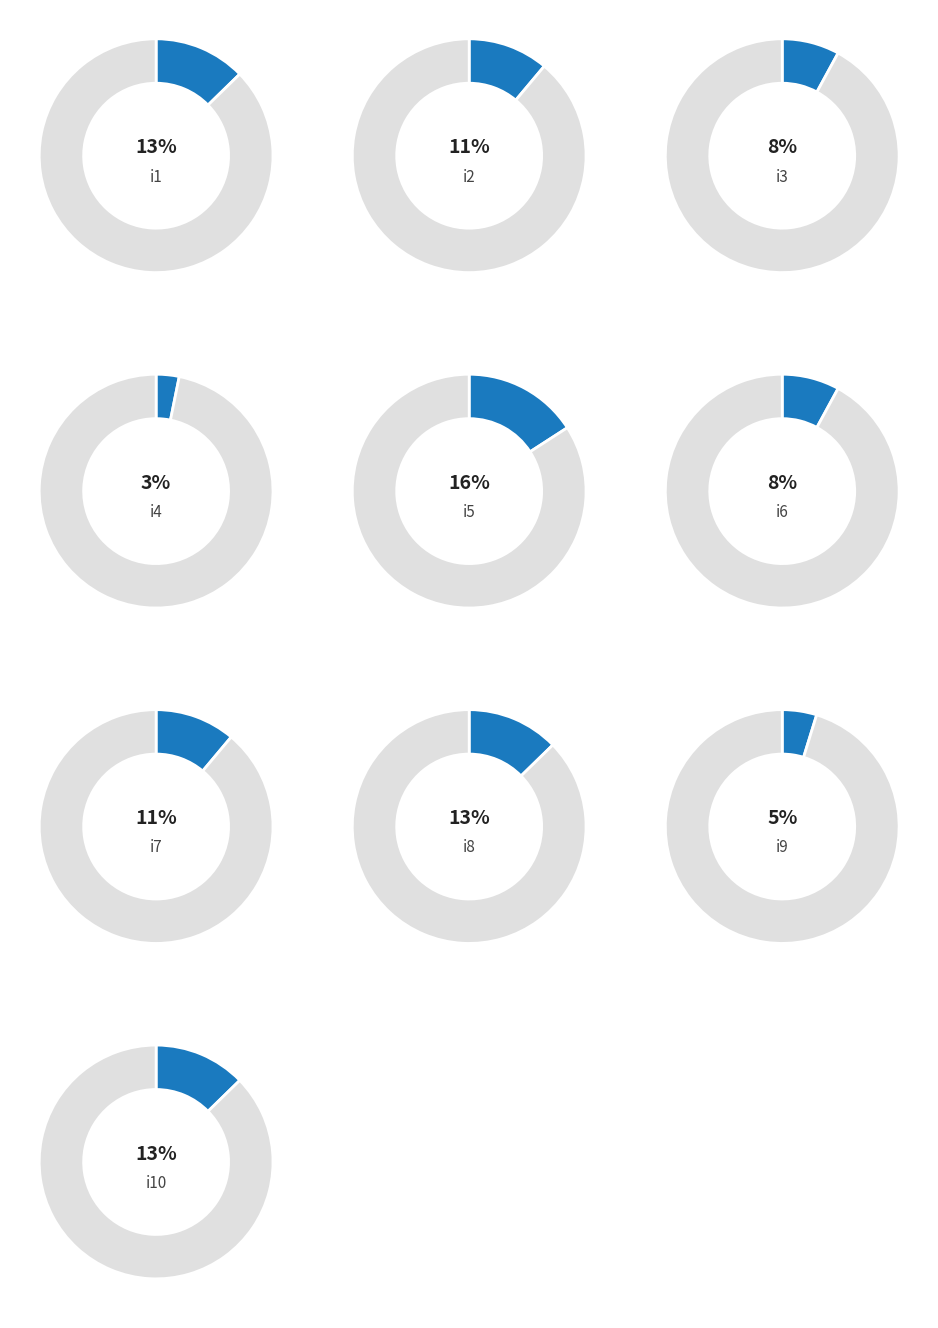

Is i8 the majority of the pie?

No